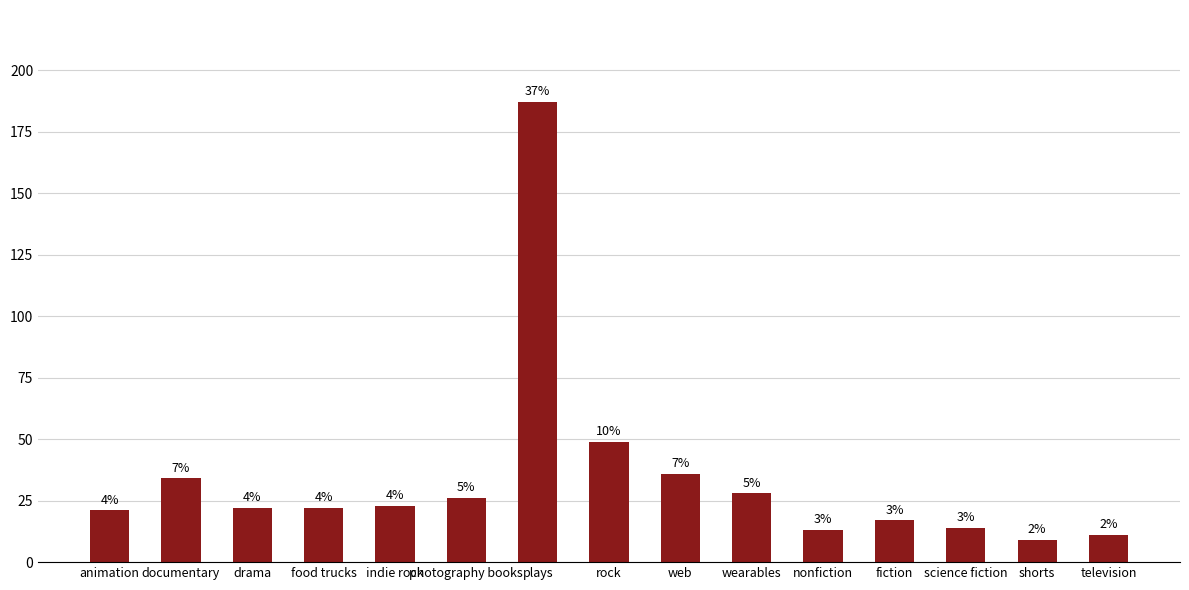

What position from the left is rock?

8